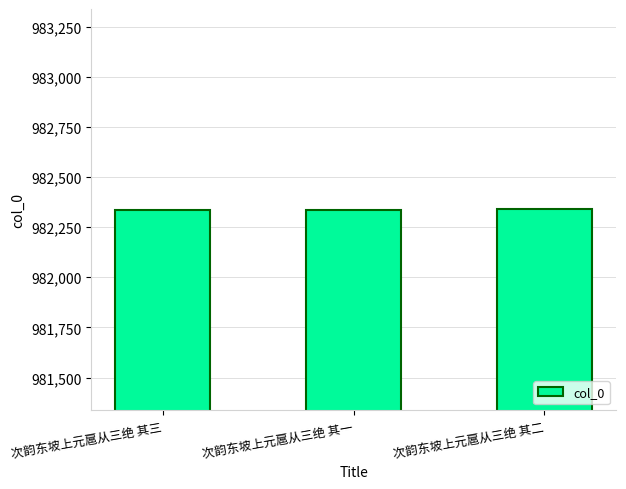

Is it true that the value at 次韵东坡上元扈从三绝 其三 is 332262?

False